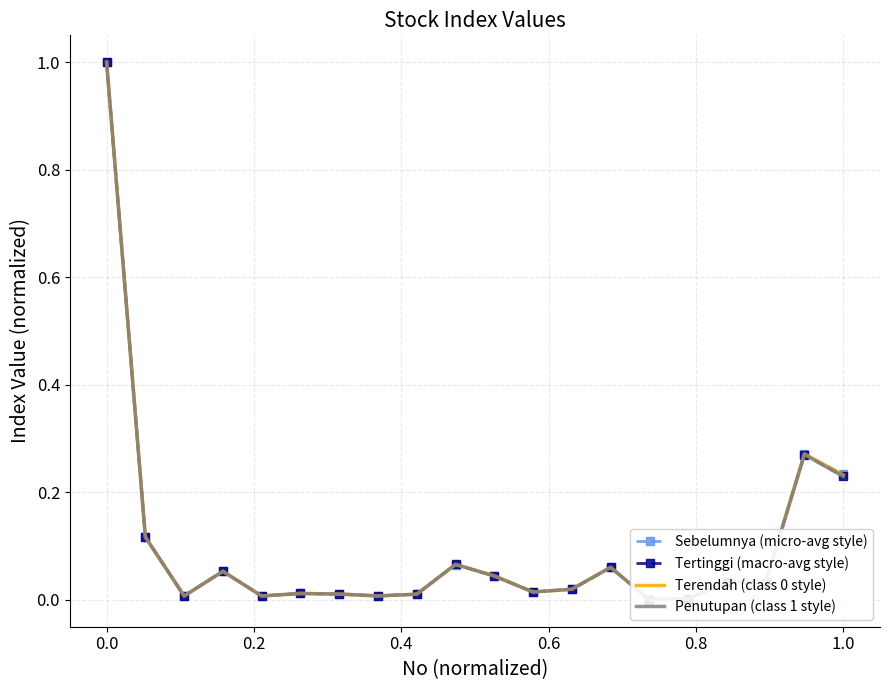

Which series has the largest total across all categories?

Terendah (class 0 style)